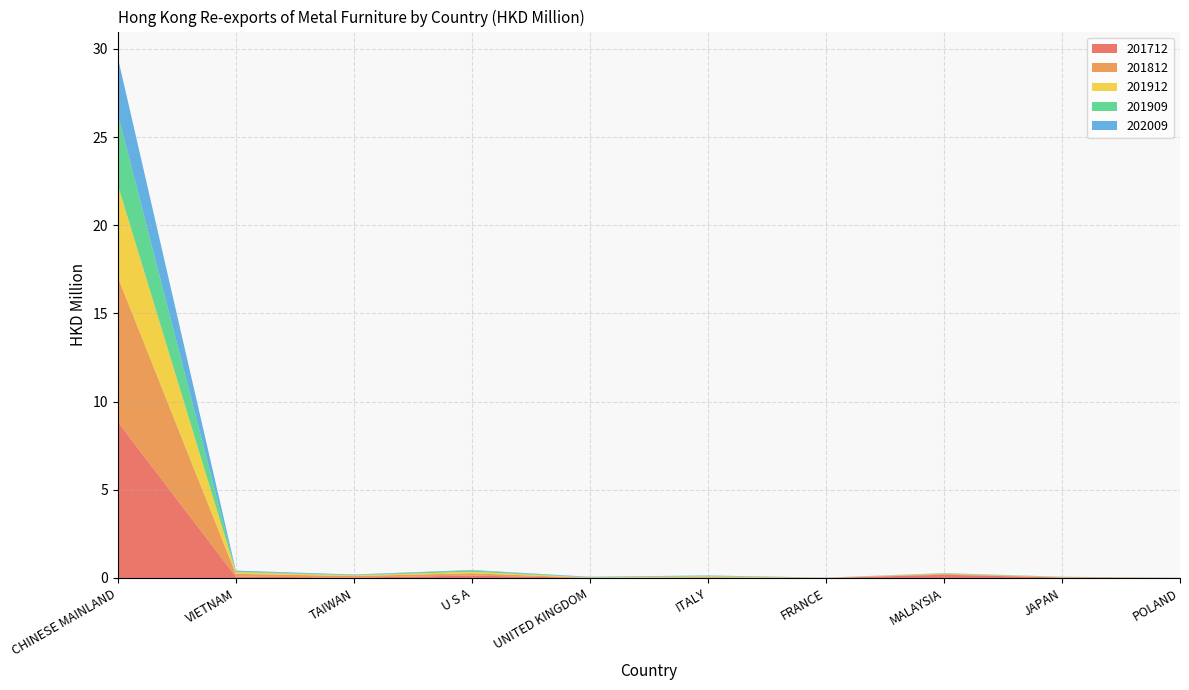

Reading right to left, transcribe all the data shown in this chart.

201712: POLAND=0.0	JAPAN=0.0	MALAYSIA=0.2	FRANCE=0.0	ITALY=0.0	UNITED KINGDOM=0.0	U S A=0.1	TAIWAN=0.0	VIETNAM=0.1	CHINESE MAINLAND=8.8
201812: POLAND=0.0	JAPAN=0.0	MALAYSIA=0.0	FRANCE=0.0	ITALY=0.0	UNITED KINGDOM=0.0	U S A=0.1	TAIWAN=0.1	VIETNAM=0.2	CHINESE MAINLAND=8.2
201912: POLAND=0.0	JAPAN=0.0	MALAYSIA=0.0	FRANCE=0.0	ITALY=0.0	UNITED KINGDOM=0.0	U S A=0.1	TAIWAN=0.0	VIETNAM=0.1	CHINESE MAINLAND=5.2
201909: POLAND=0.0	JAPAN=0.0	MALAYSIA=0.0	FRANCE=0.0	ITALY=0.0	UNITED KINGDOM=0.0	U S A=0.1	TAIWAN=0.0	VIETNAM=0.0	CHINESE MAINLAND=4.0
202009: POLAND=0.0	JAPAN=0.0	MALAYSIA=0.0	FRANCE=0.0	ITALY=0.0	UNITED KINGDOM=0.0	U S A=0.0	TAIWAN=0.0	VIETNAM=0.1	CHINESE MAINLAND=3.2